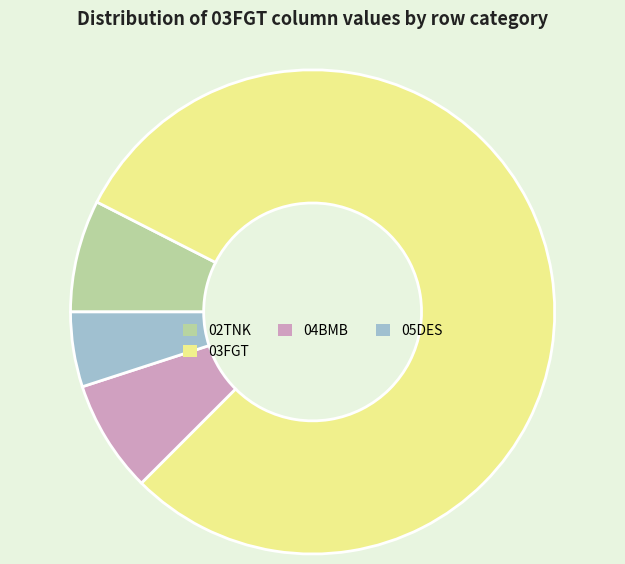

The 05DES slice represents 11% of the pie. True or false?

False